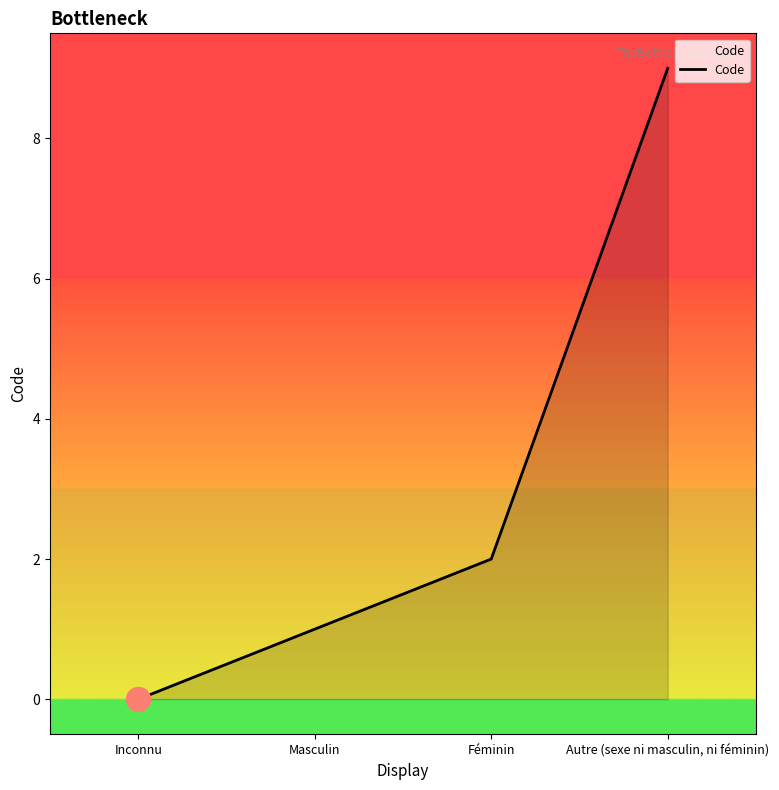

What is the ratio of the value at Autre (sexe ni masculin, ni féminin) to the value at Féminin?

4.5